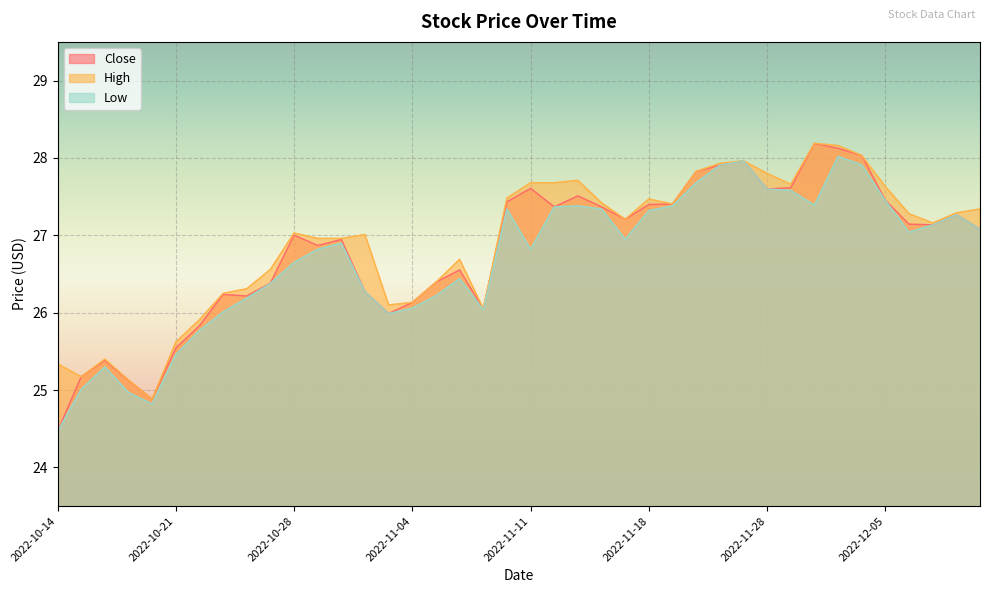

How many distinct data groups are displayed?

3